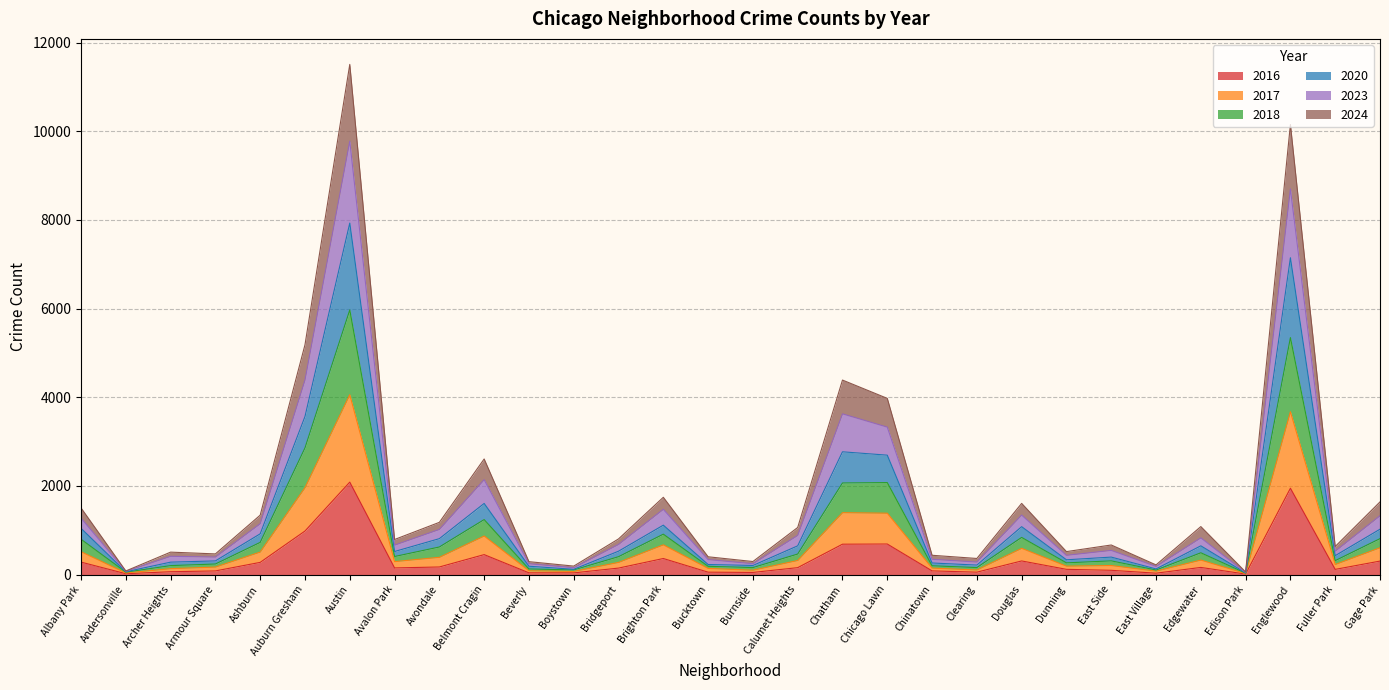

Does the chart have visible grid lines?

Yes